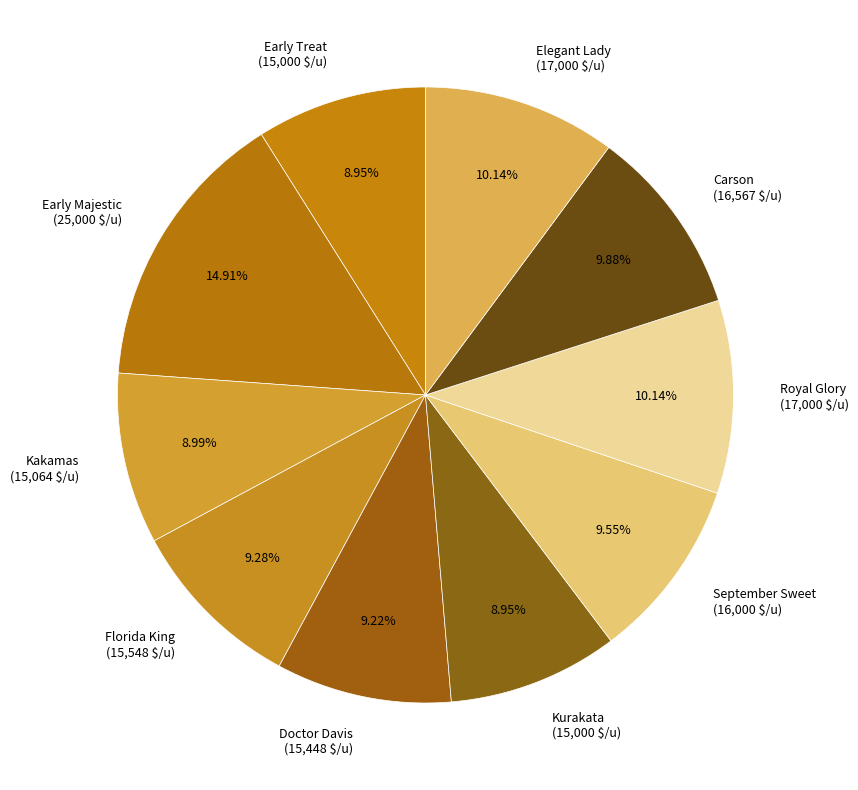

Count the number of slices in the pie.

10